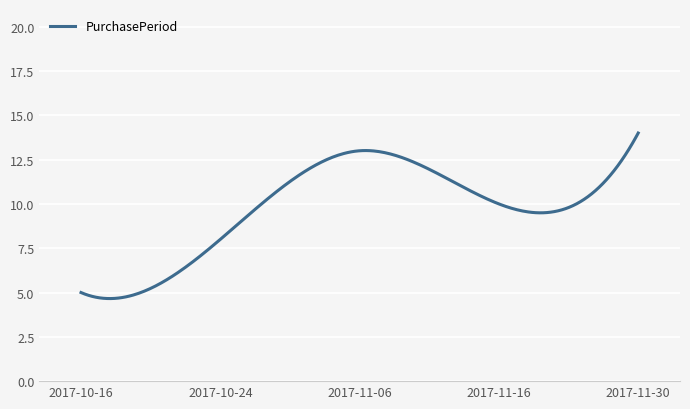

What is the difference between the maximum and minimum values?

9.3